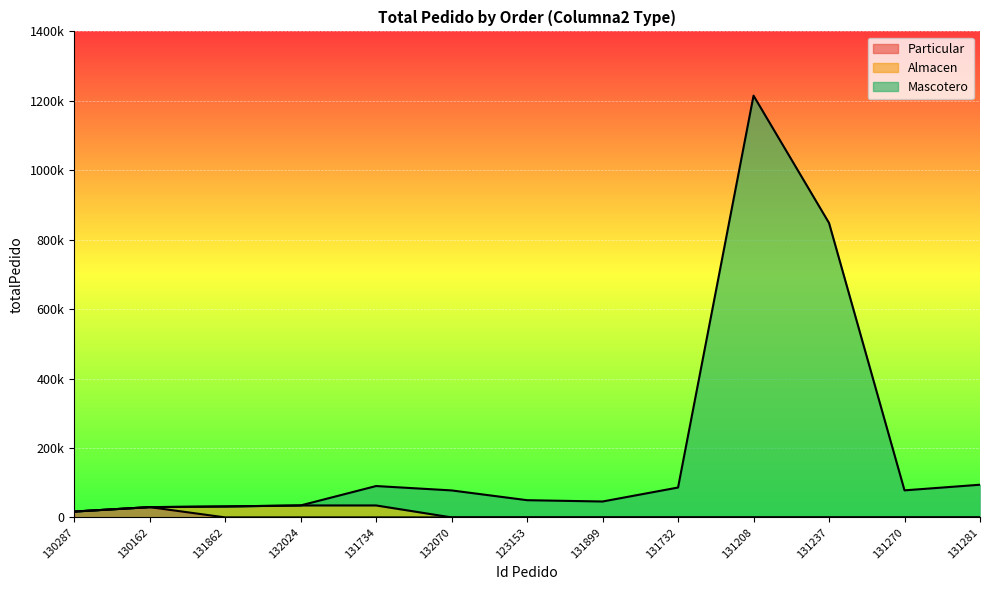

What is the label of the 9th point from the right?

131734